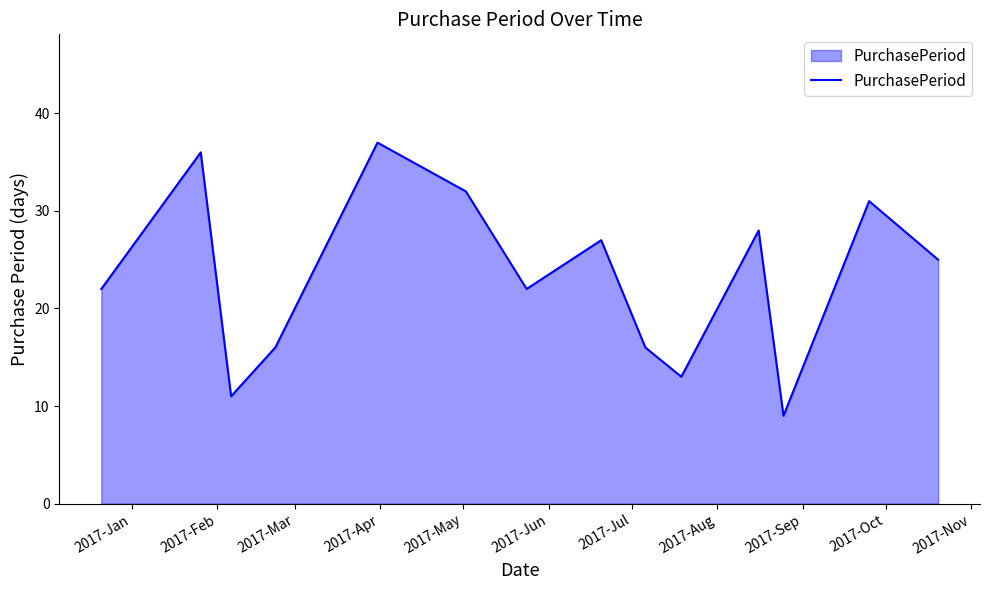

What is the minimum value shown in the chart?

9